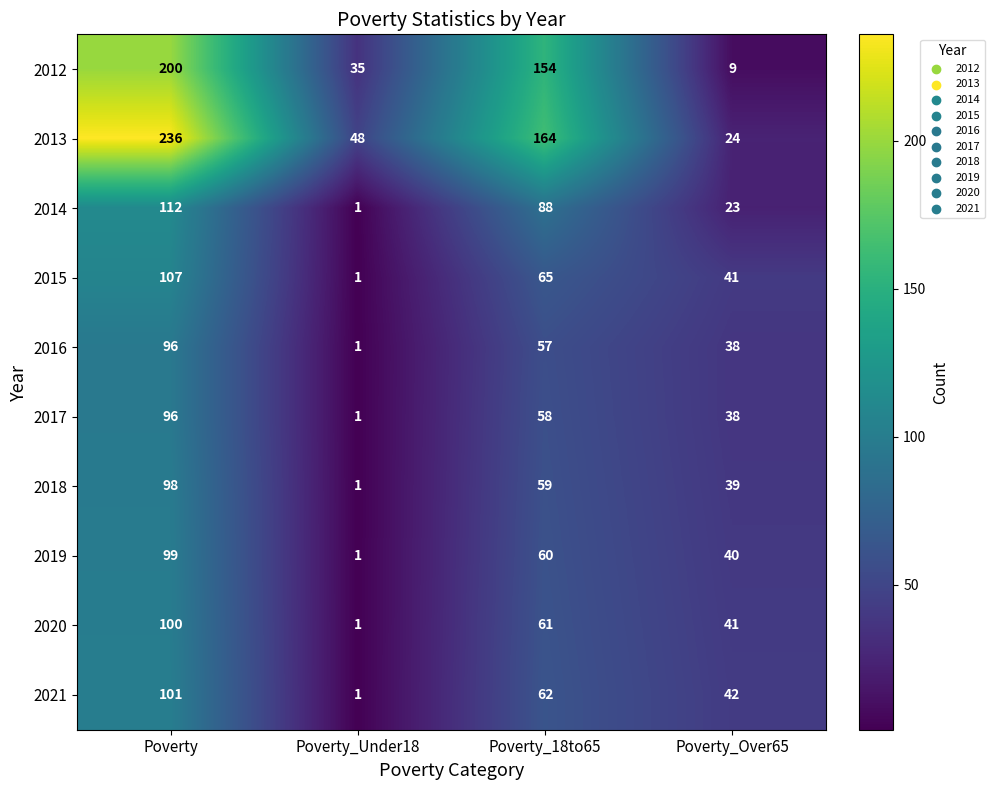

True or false: 2018 has a value of 24 at Poverty_18to65.

False